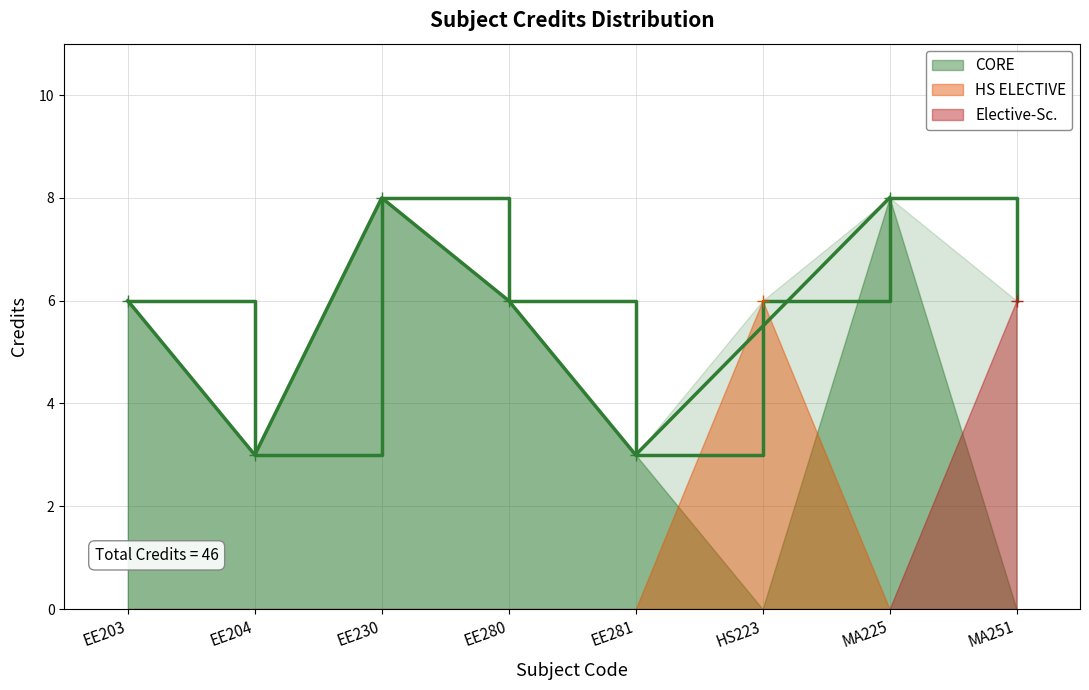

How many interior local peaks (higher than both neighbors) does the data have?

2